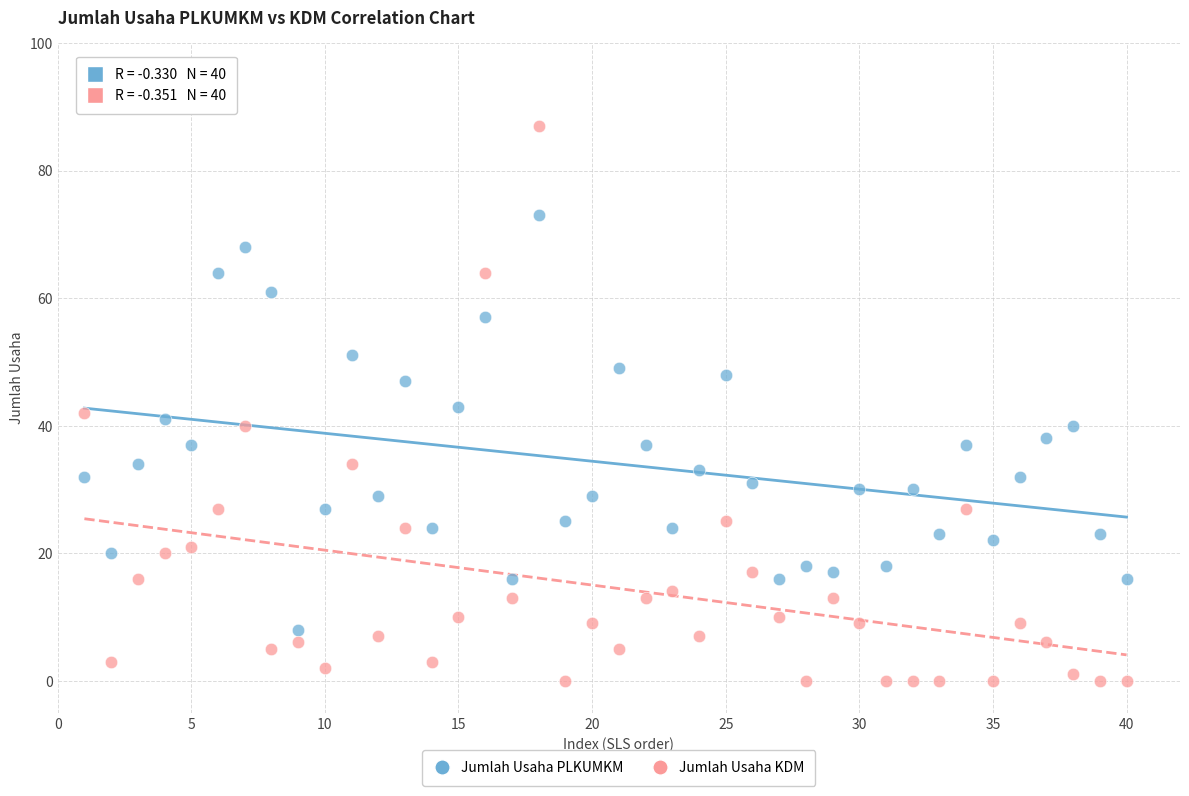

Which series reaches the minimum Y coordinate?

Jumlah Usaha KDM